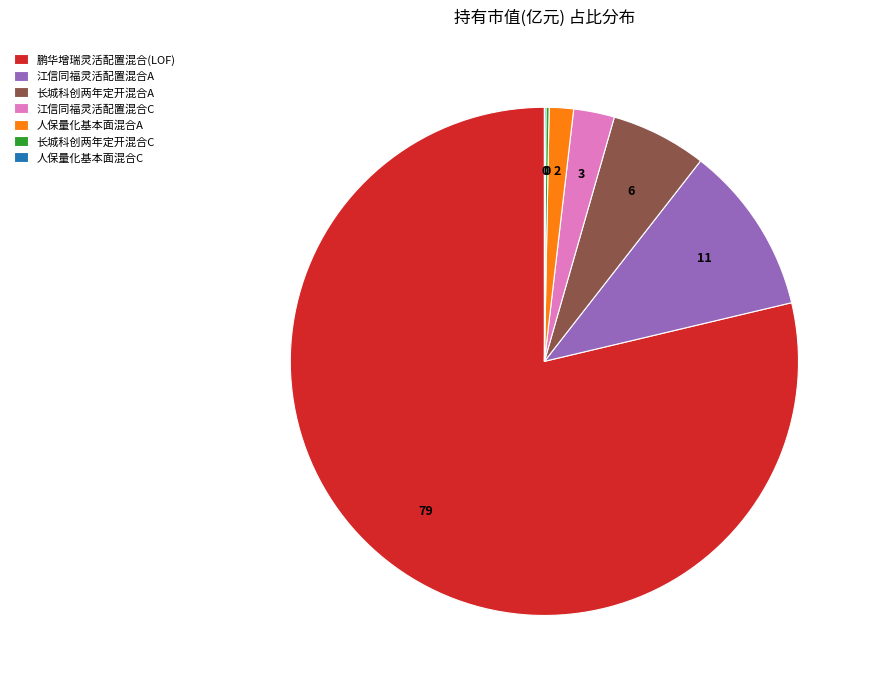

Between 长城科创两年定开混合A and 人保量化基本面混合A, which is larger?

长城科创两年定开混合A